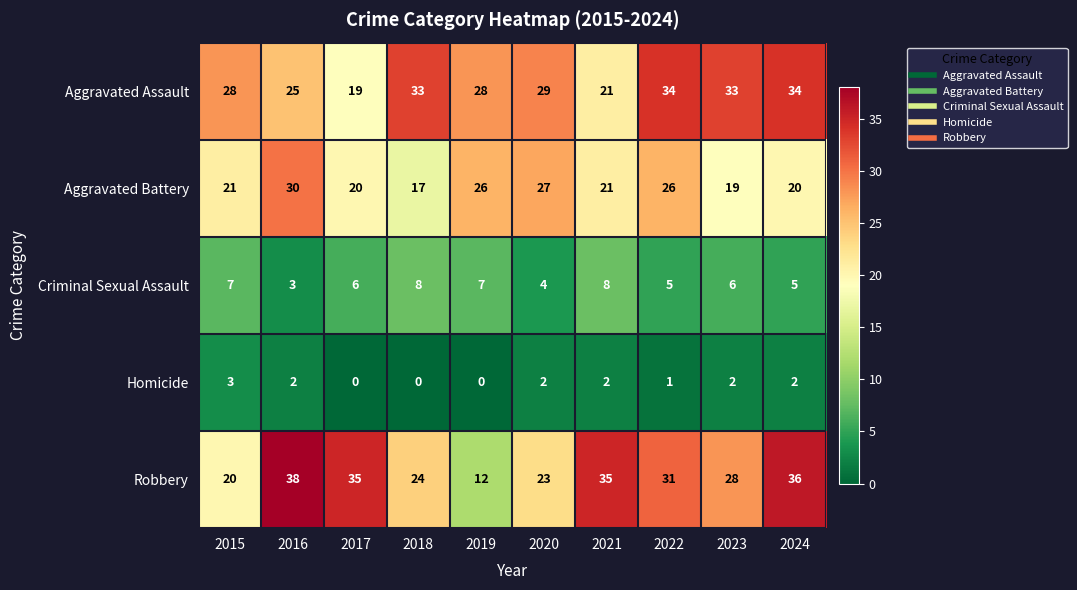

Which label corresponds to the largest value in the chart?

2016